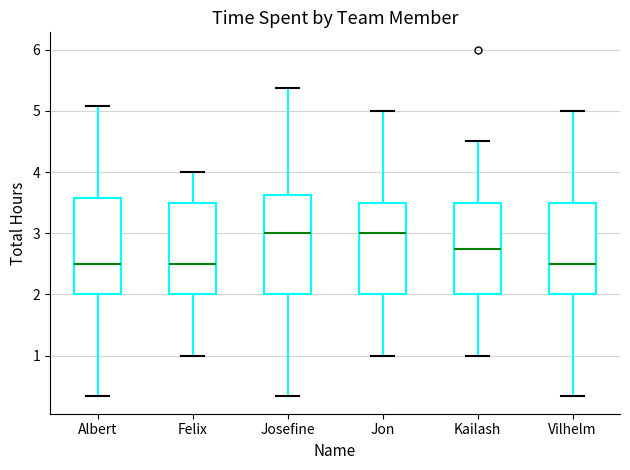

Reading left to right, transcribe this box plot: for each box, give where its median line is, the range the box spans, and where its two whiskers end, as read against the y-axis. The values are not printed on the chart, so give them approximately, as read against the axis.

Albert: median 2.5, box 2.0 to 3.6, whiskers 0.3 to 5.1
Felix: median 2.5, box 2.0 to 3.5, whiskers 1.0 to 4.0
Josefine: median 3.0, box 2.0 to 3.6, whiskers 0.3 to 5.4
Jon: median 3.0, box 2.0 to 3.5, whiskers 1.0 to 5.0
Kailash: median 2.8, box 2.0 to 3.5, whiskers 1.0 to 4.5
Vilhelm: median 2.5, box 2.0 to 3.5, whiskers 0.3 to 5.0